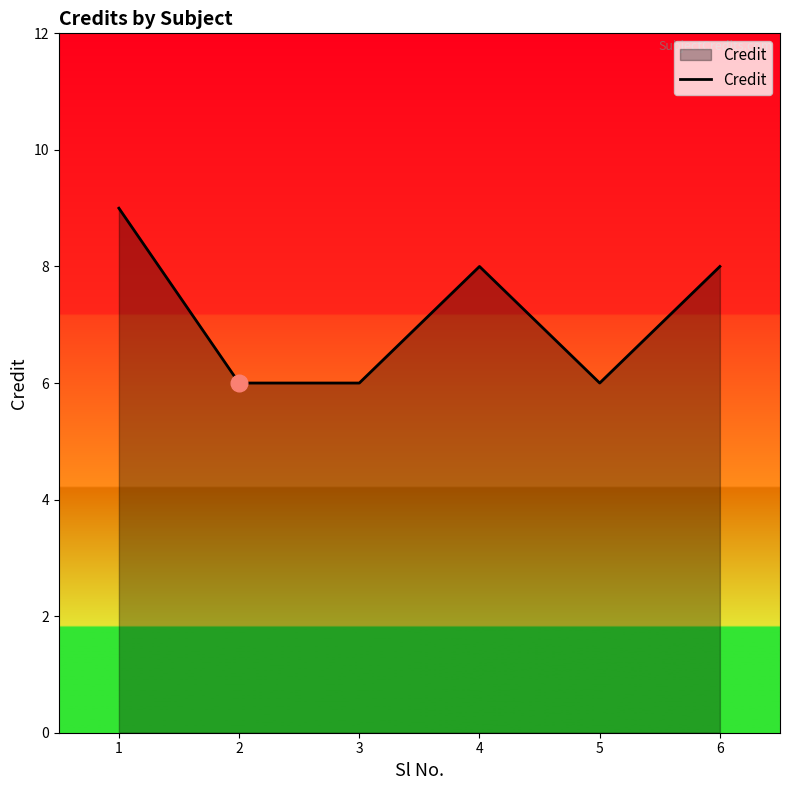

True or false: the data shows 6 at 2.

True